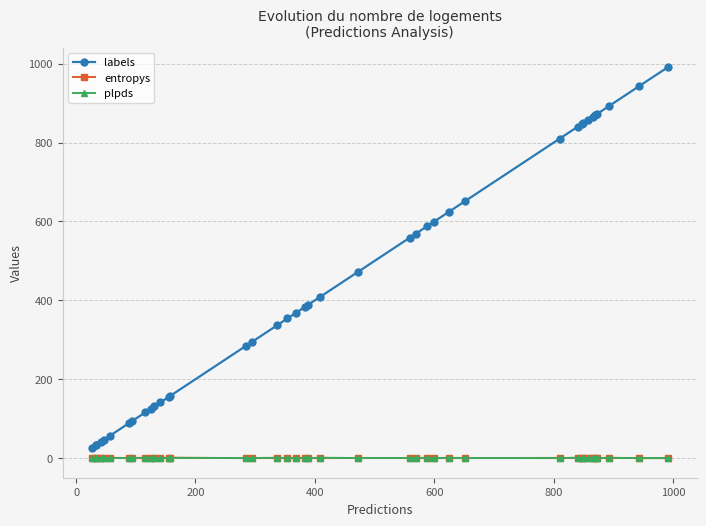

Which series has the largest range (max minus min)?

labels